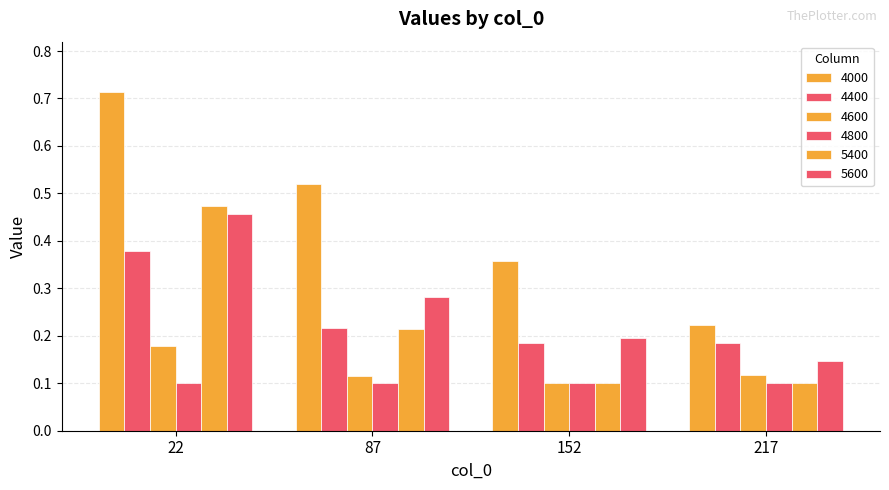

Is it true that 4400 equals 0.1 at 152?

False